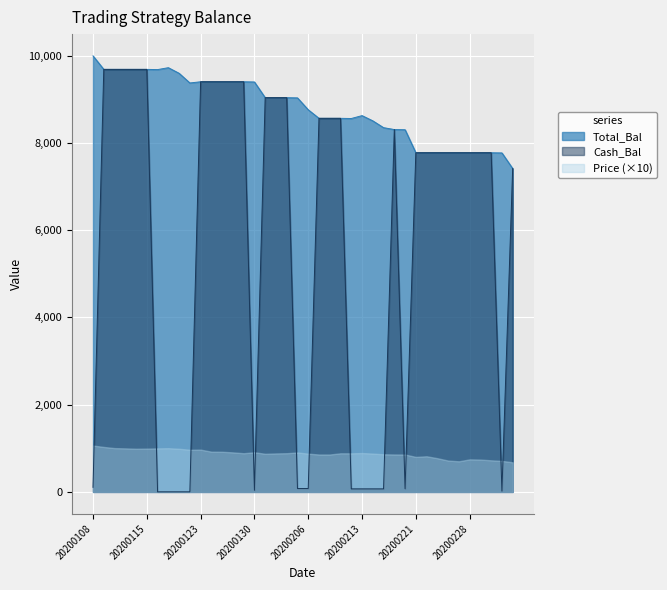

True or false: Total_Bal has more than 1 points higher than both neighbors.

True